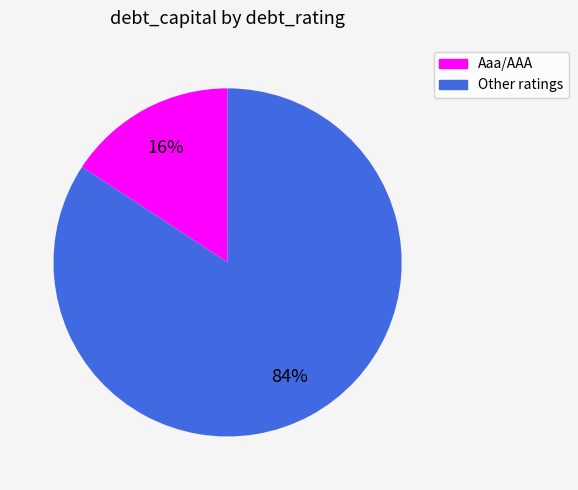

To the nearest percent, what is the difference between the largest and smallest slice percentages?

68%